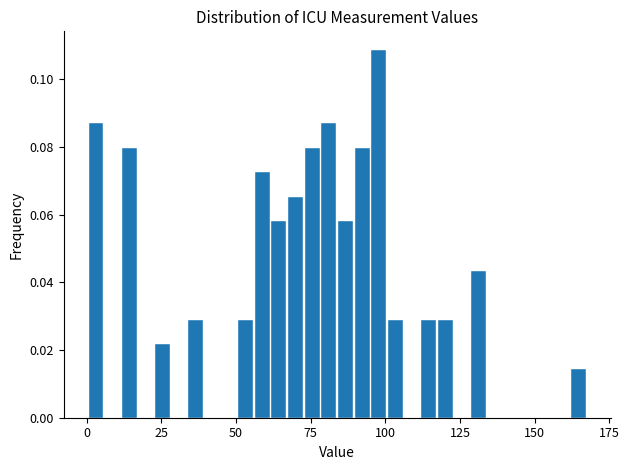

Read against the x-axis, roughly where is the centre of the tallest bar?

100